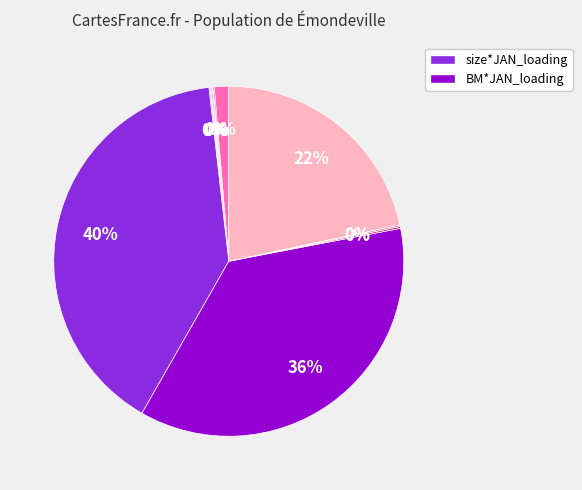

Is there a majority slice in this chart?

No